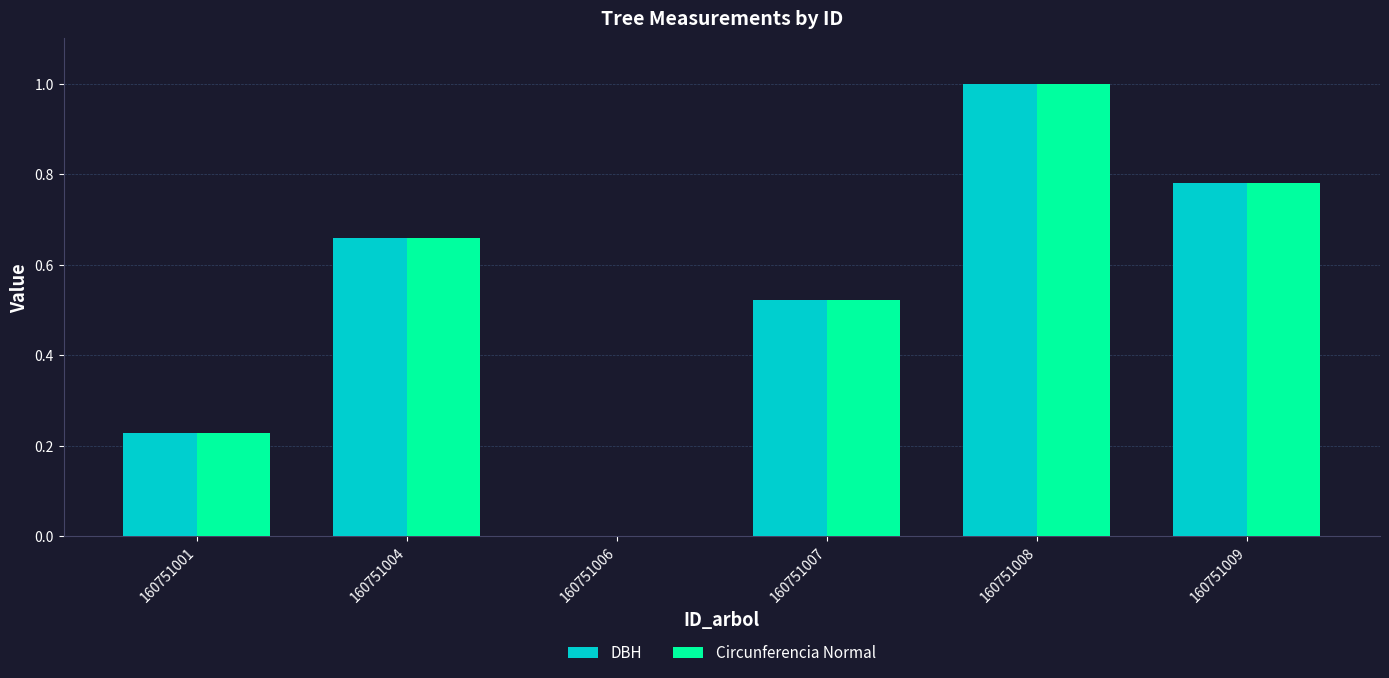

How many positive values does the DBH series have?

5